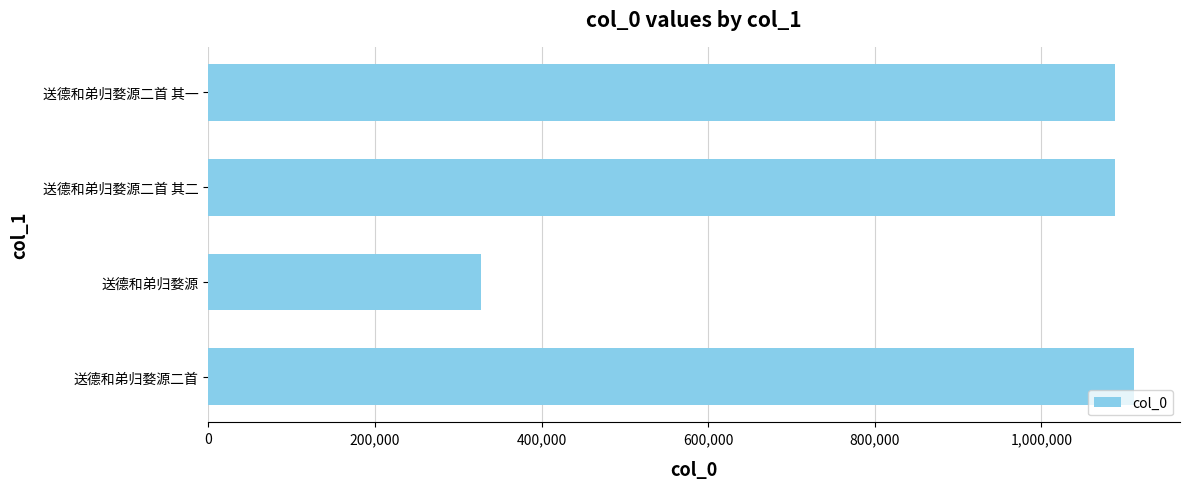

What is the change in value from 送德和弟归婺源二首 其一 to 送德和弟归婺源?

-761174